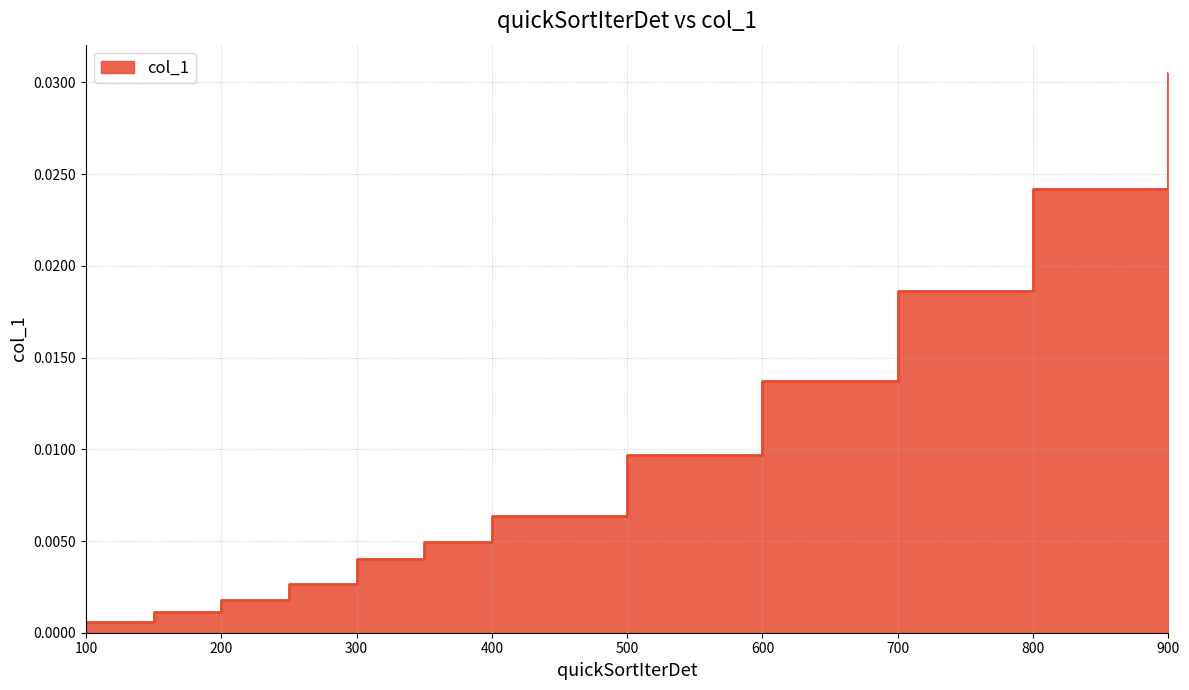

List the labels in order of value, largest first.

900, 800, 700, 600, 500, 400, 350, 300, 250, 200, 150, 100